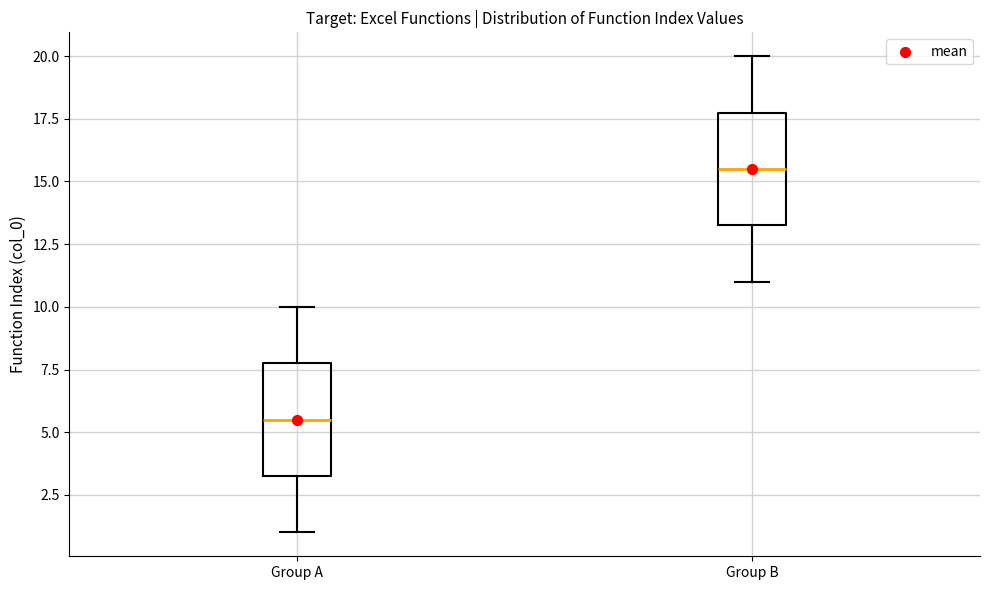

Reading left to right, transcribe this box plot: for each box, give where its median line is, the range the box spans, and where its two whiskers end, as read against the y-axis. The values are not printed on the chart, so give them approximately, as read against the axis.

Group A: median 5.5, box 3.5 to 8.0, whiskers 1.0 to 10.0
Group B: median 15.5, box 13.5 to 18.0, whiskers 11.0 to 20.0